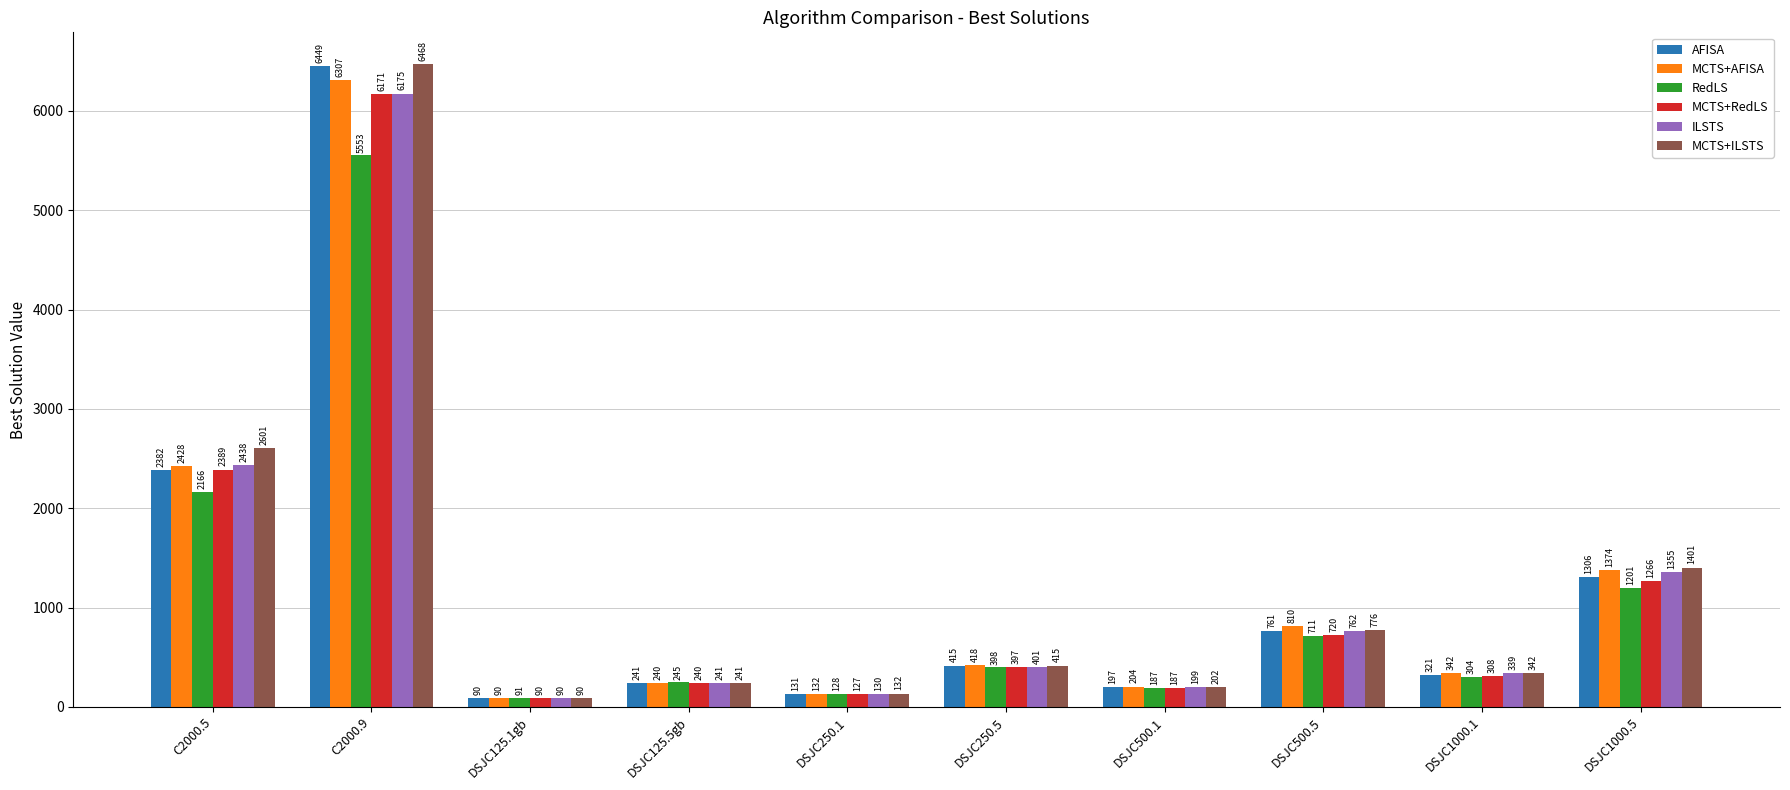

What is the spread (max minus min) of values at DSJC125.5gb?

5